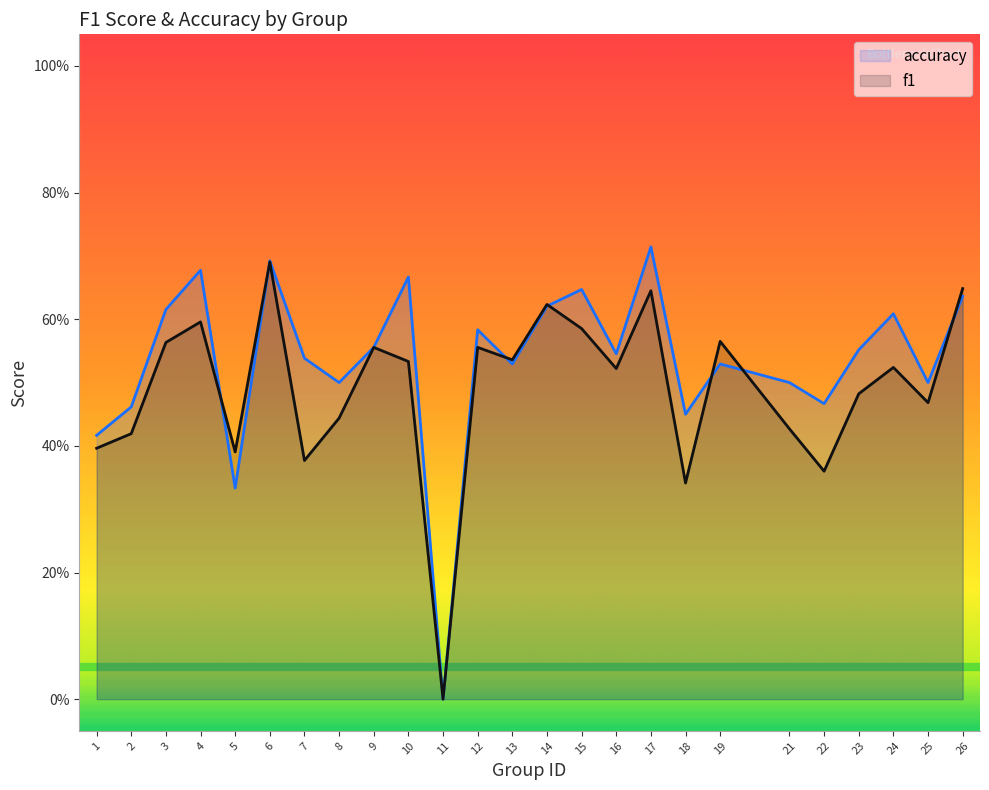

What value does the f1 series have at 25?

0.5